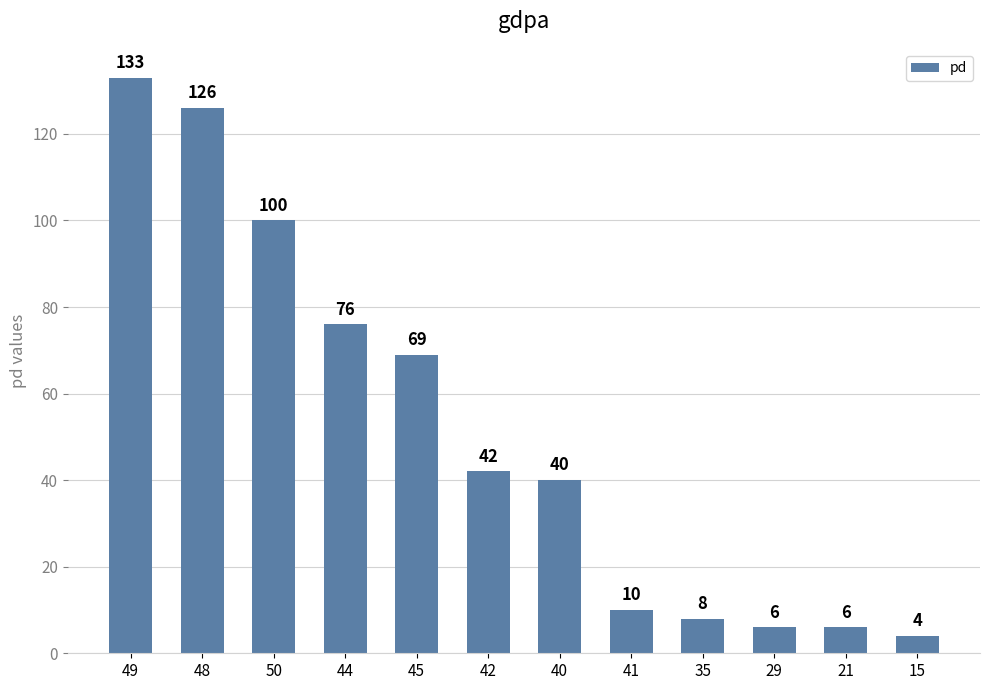

Does the chart contain any negative values?

No